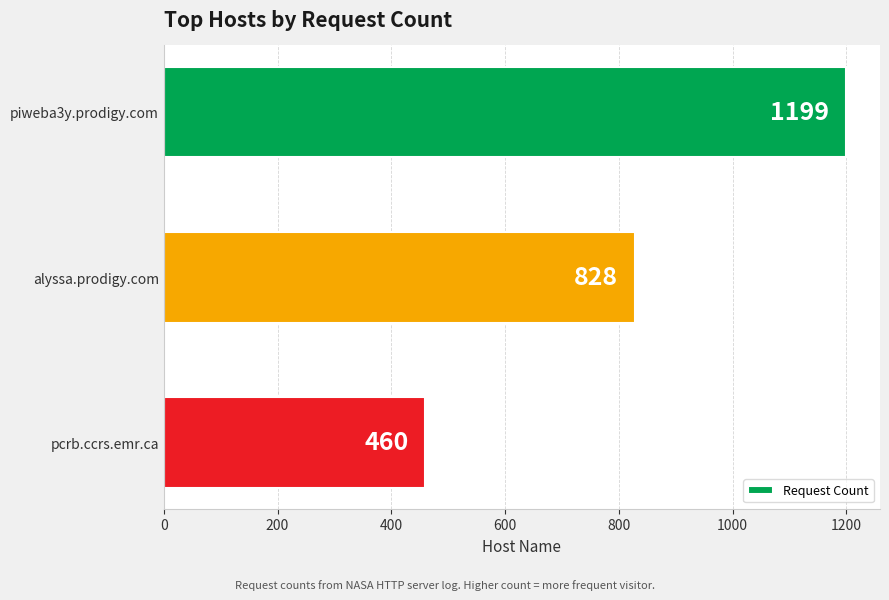

Is it true that the value at piweba3y.prodigy.com is 832?

False